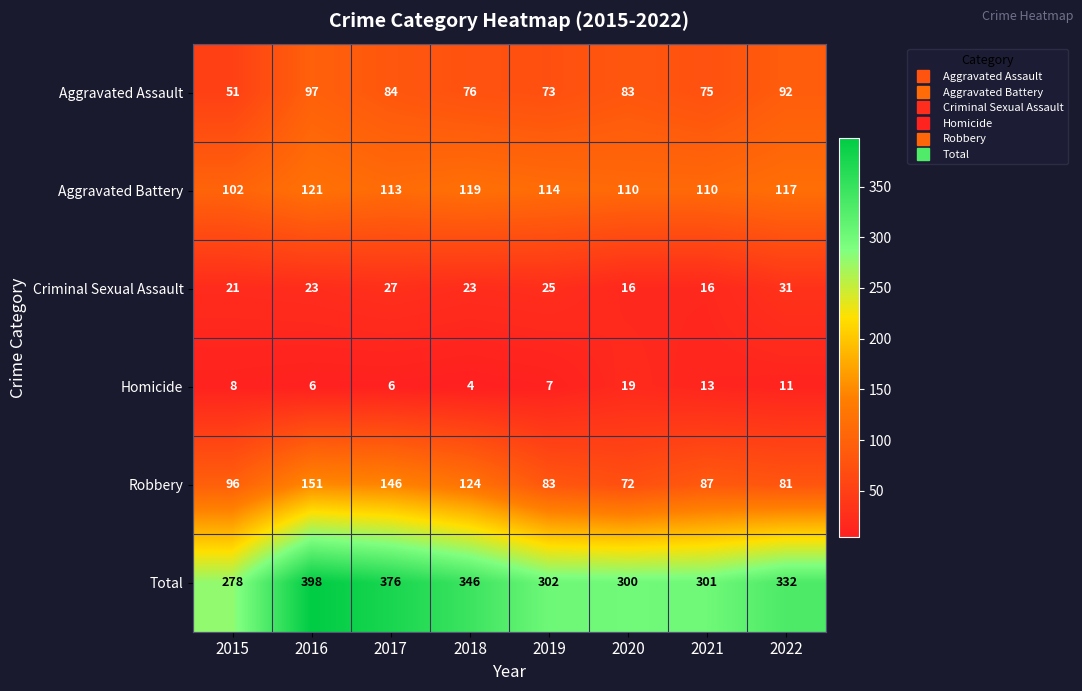

What is the difference between the highest and lowest values at 2017?

370